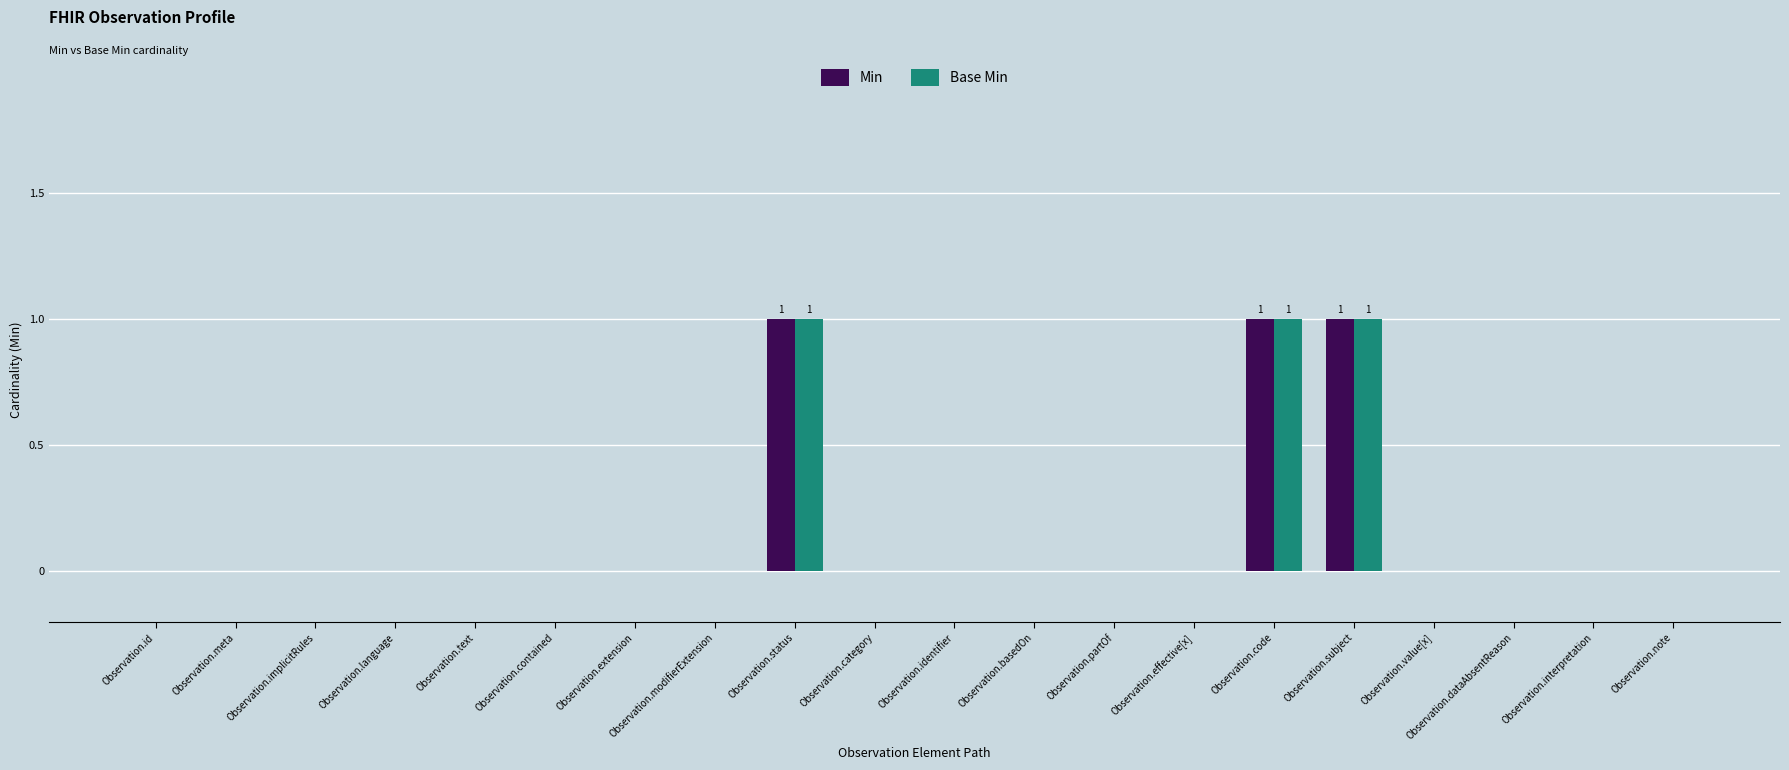

Is it true that Min equals 1 at Observation.code?

True